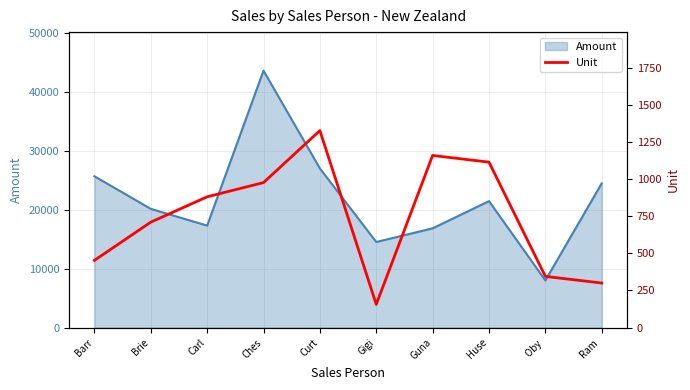

What is the difference between the values at Curt and Guna?

168